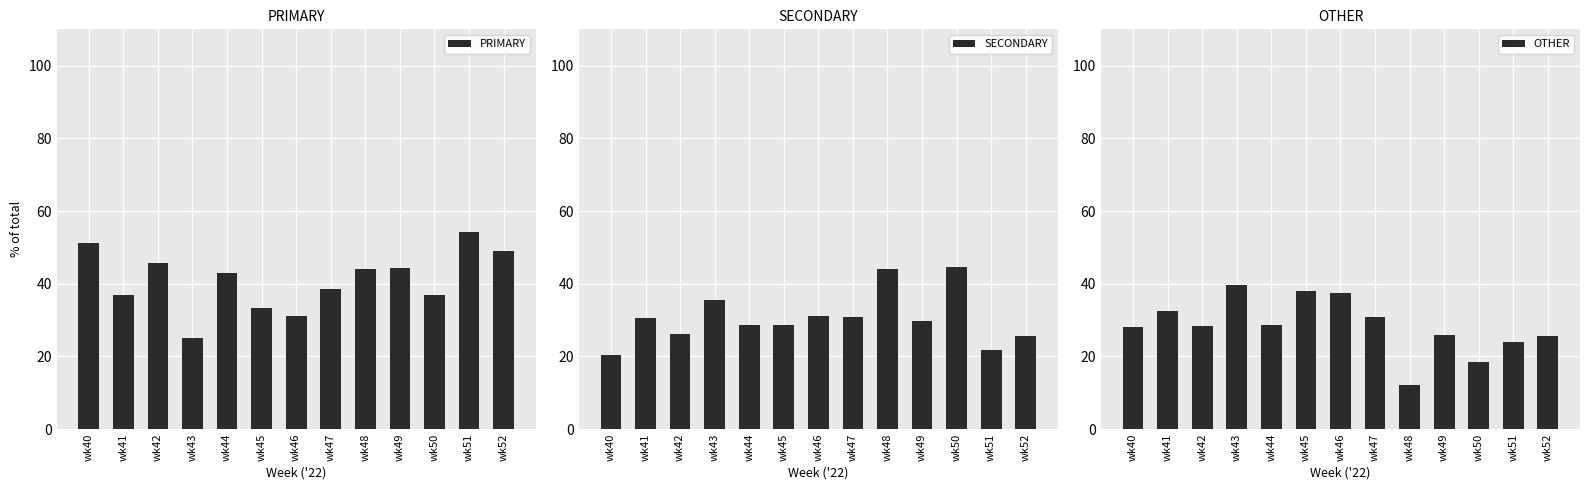

What is the maximum value shown in the chart?

54.3